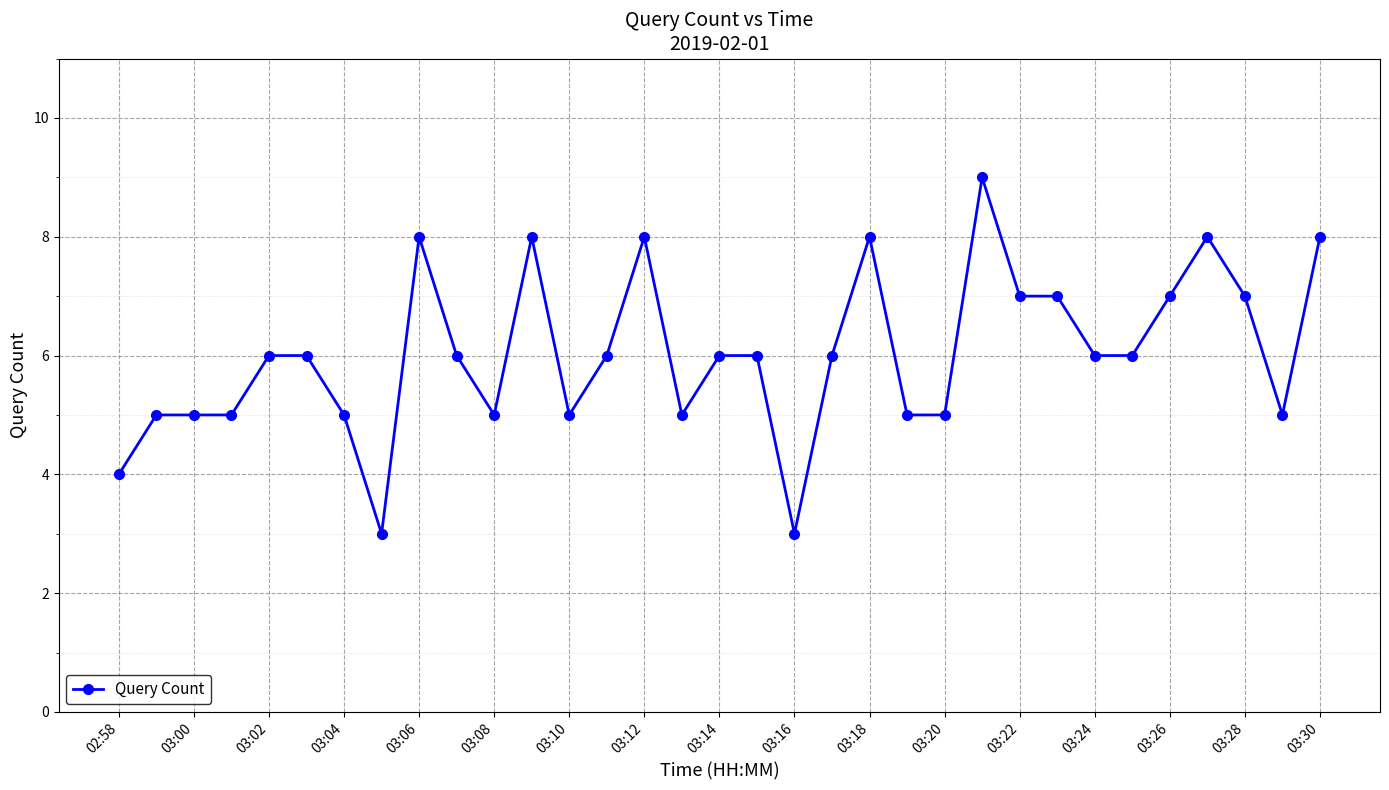

What is the difference between the second highest and minimum values?

5